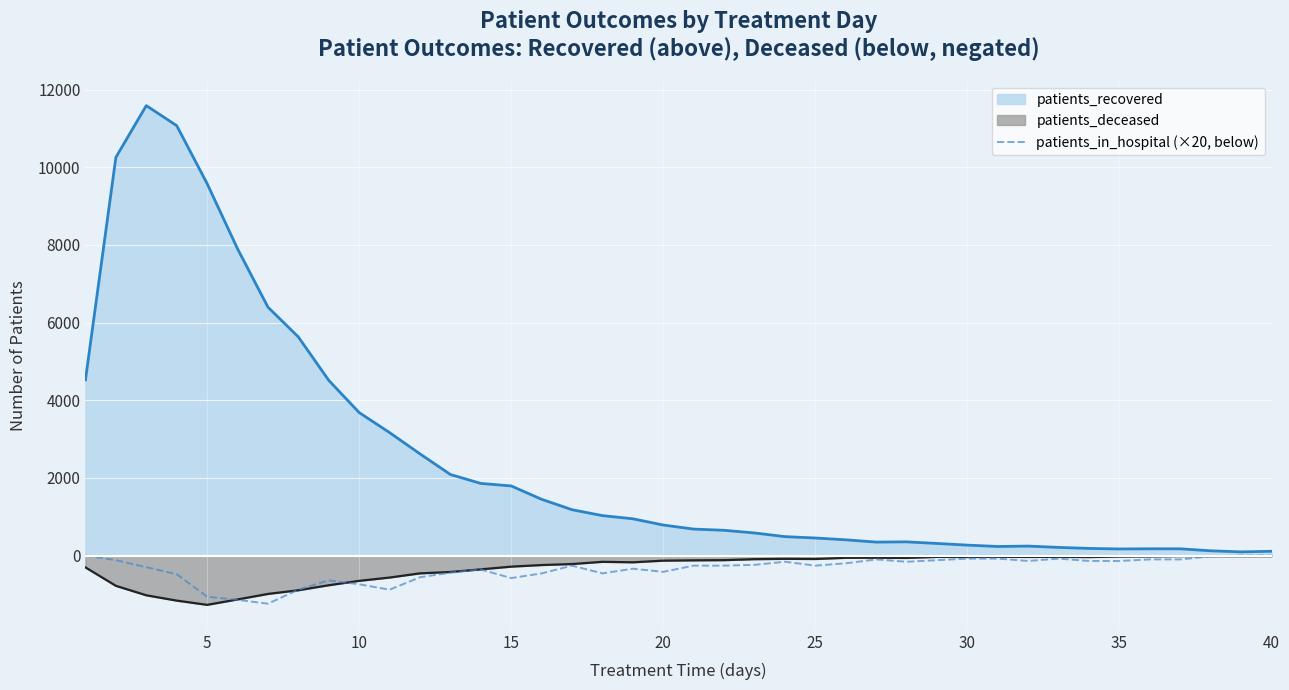

What is the smallest value displayed?

-1270